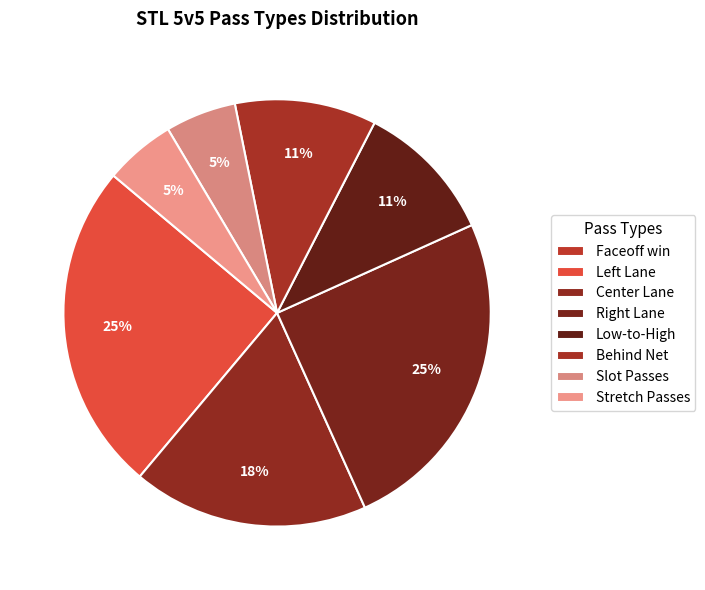

How many slices are in this pie chart?

8